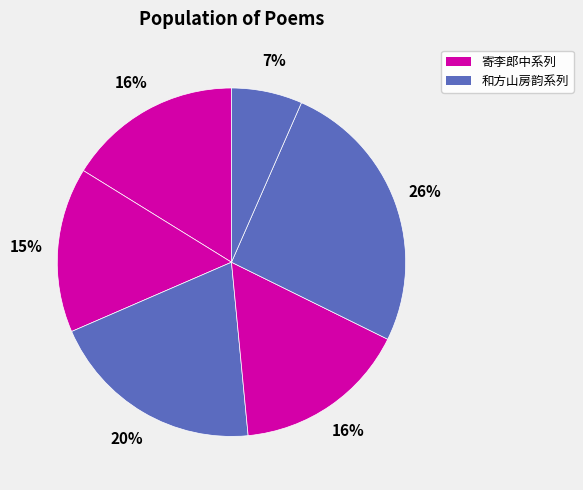

To the nearest percent, what is the average slice percentage?

17%